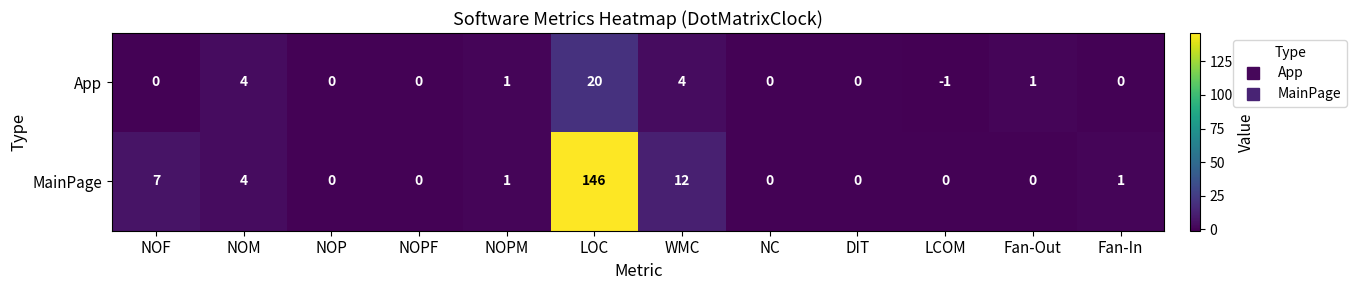

What is the difference between the maximum and second lowest values in the MainPage series?

146